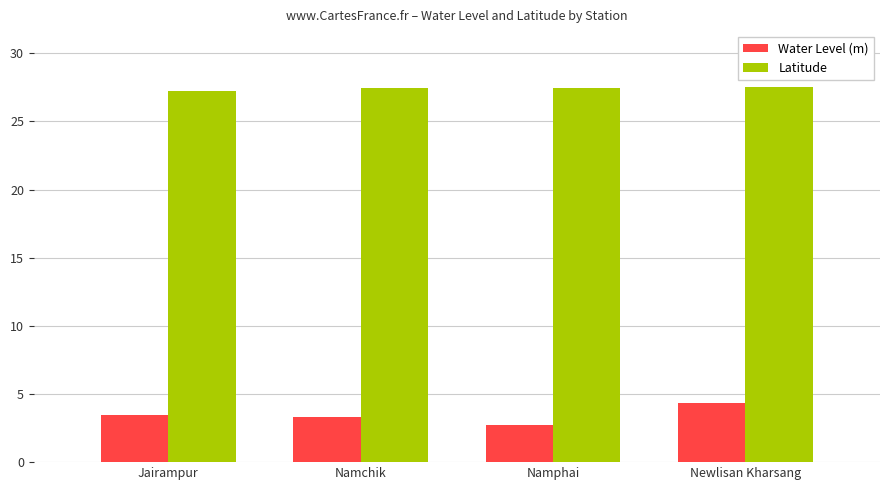

How many groups of bars are there?

4